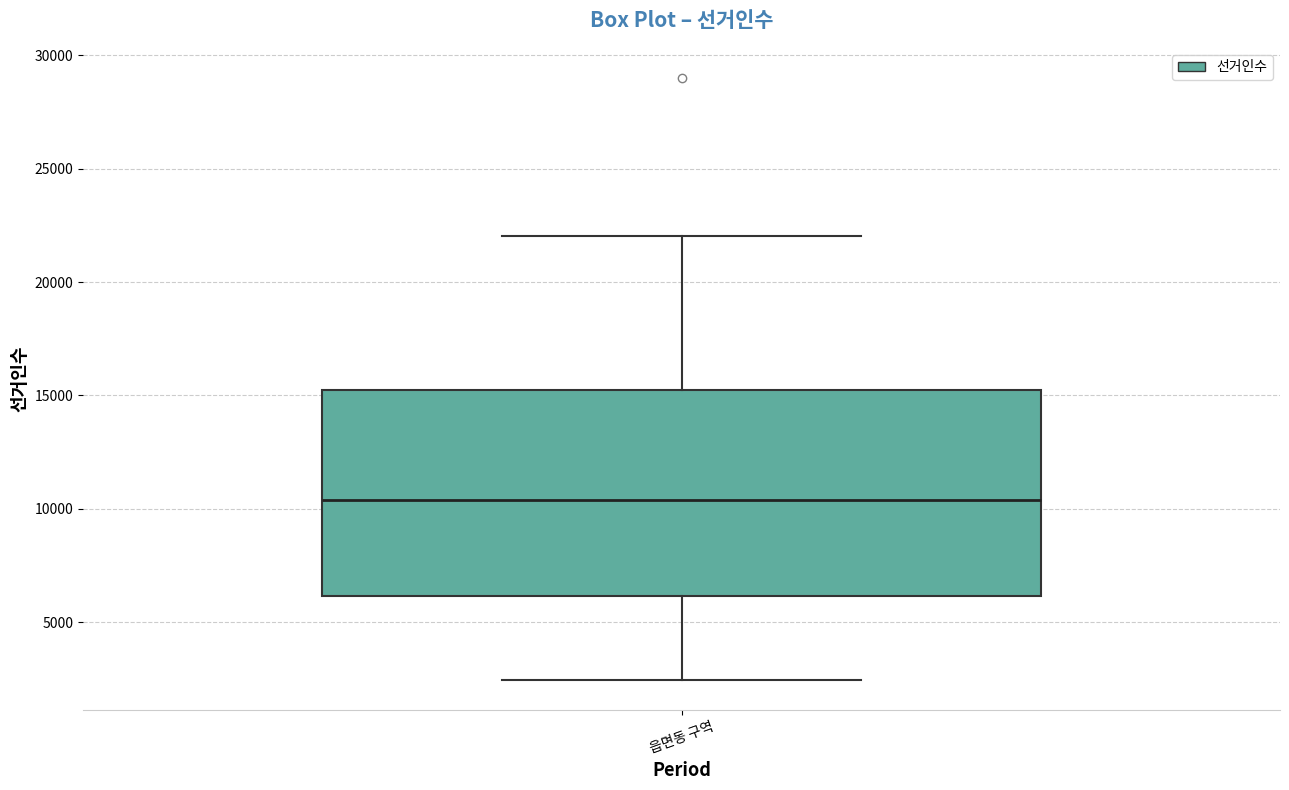

Transcribe this box plot: give where the median line is, the range the box spans, and where the two whiskers end, as read against the y-axis. The values are not printed on the chart, so give them approximately, as read against the axis.

median 10500, box 6000 to 15000, whiskers 2500 to 22000